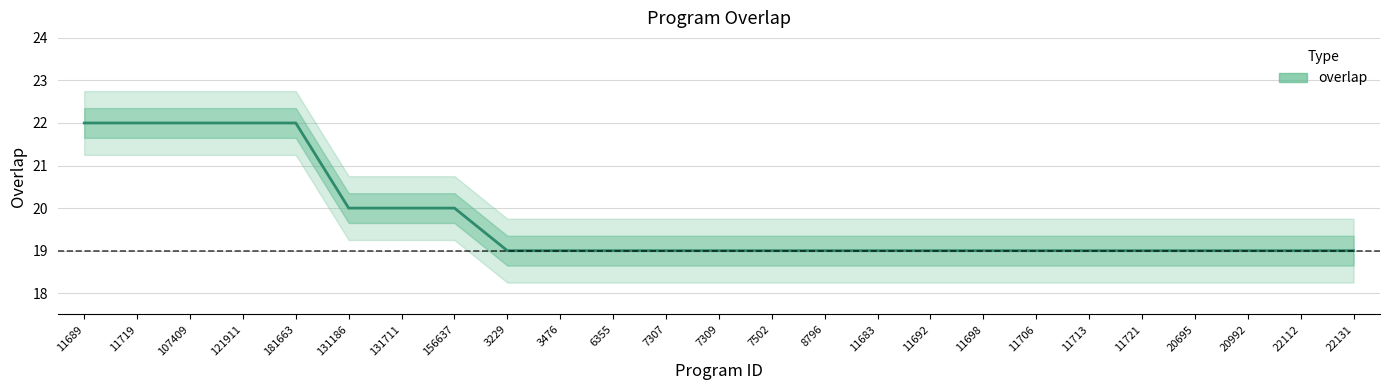

Which has a higher value, 11721 or 11719?

11719